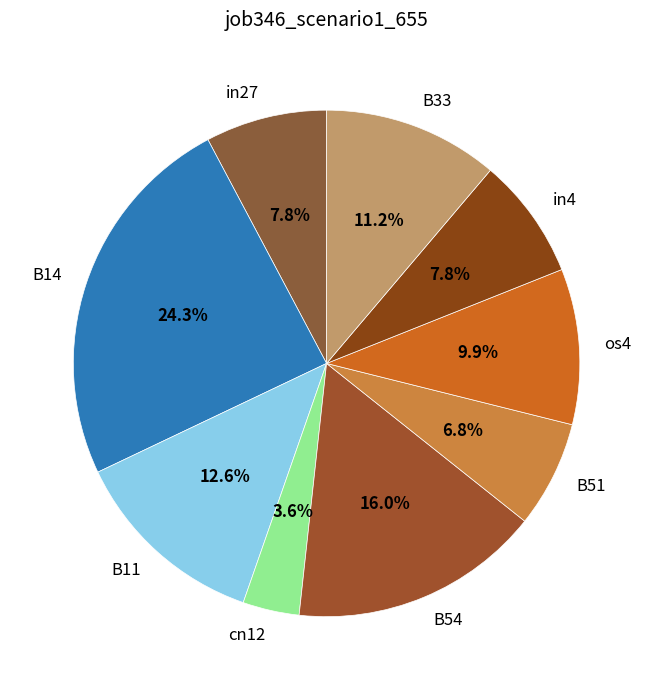

Is it true that in4 is 8% of the pie?

True